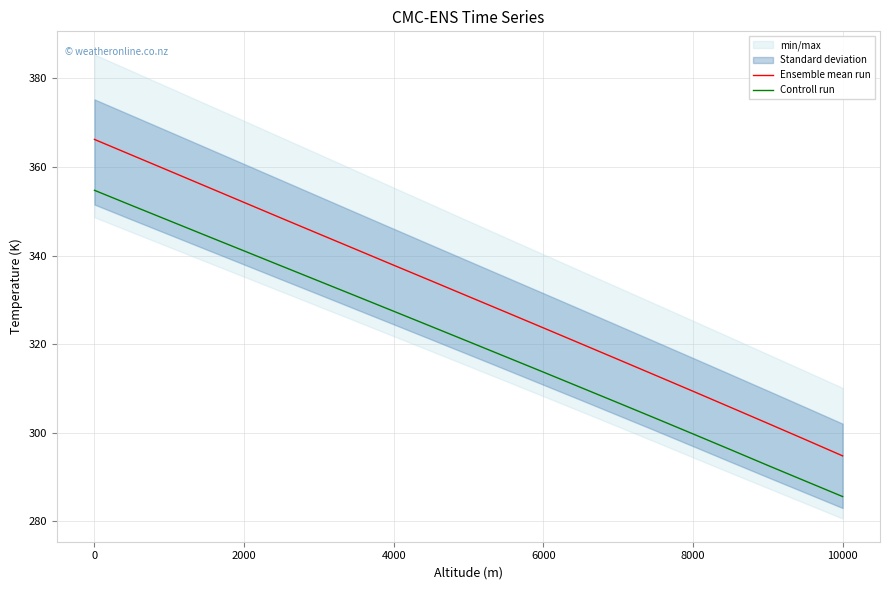

True or false: Ensemble mean run and Controll run intersect in this chart.

False